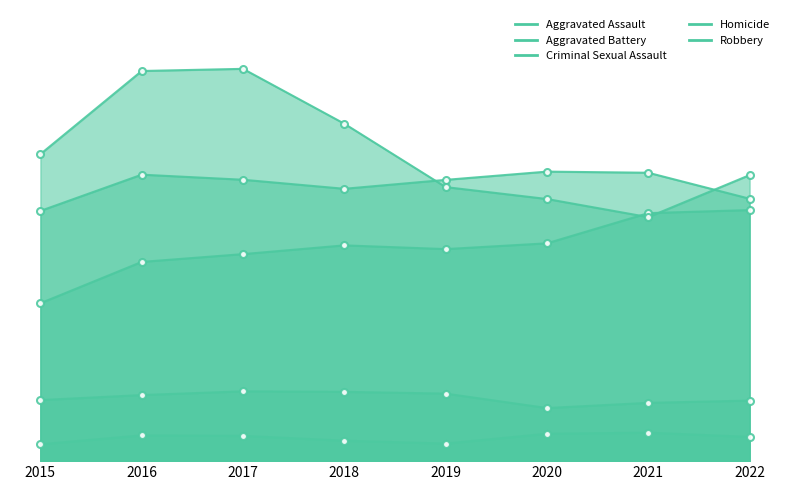

What is the sum of the Criminal Sexual Assault values at 2020 and 2021?

1972